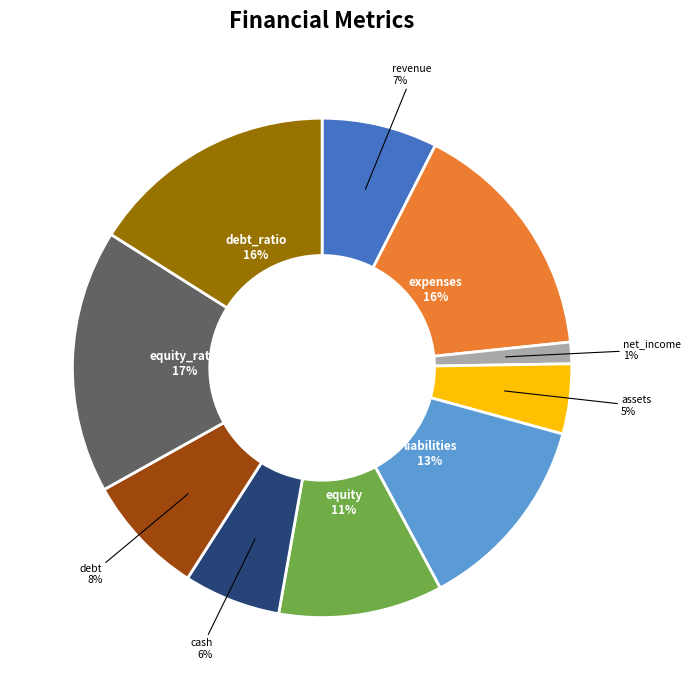

Does any single category account for the majority?

No